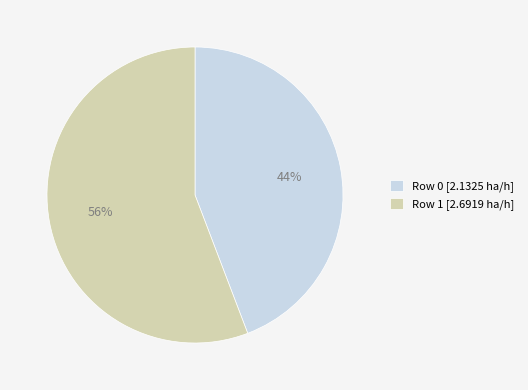

Which has a higher value, Row 1 or Row 0?

Row 1